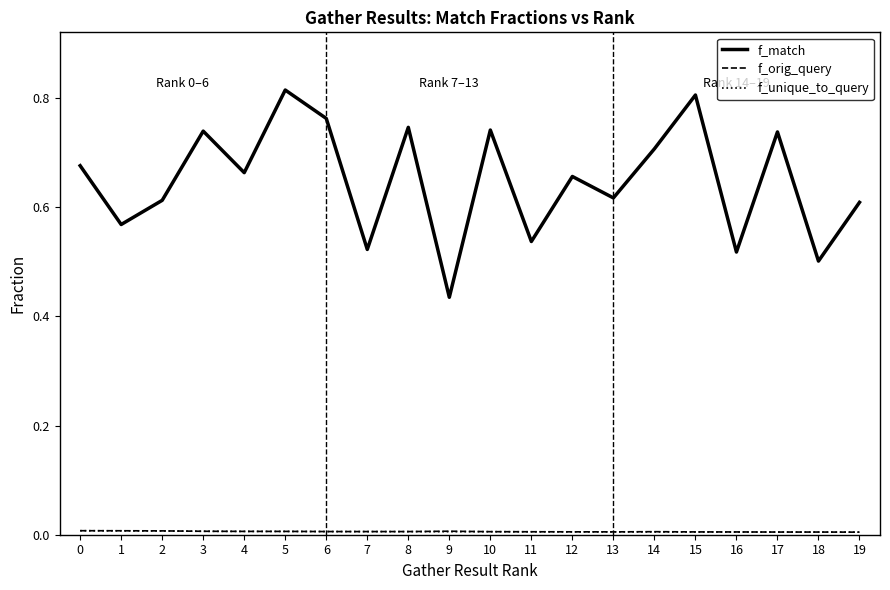

Which series has the largest total across all categories?

f_match